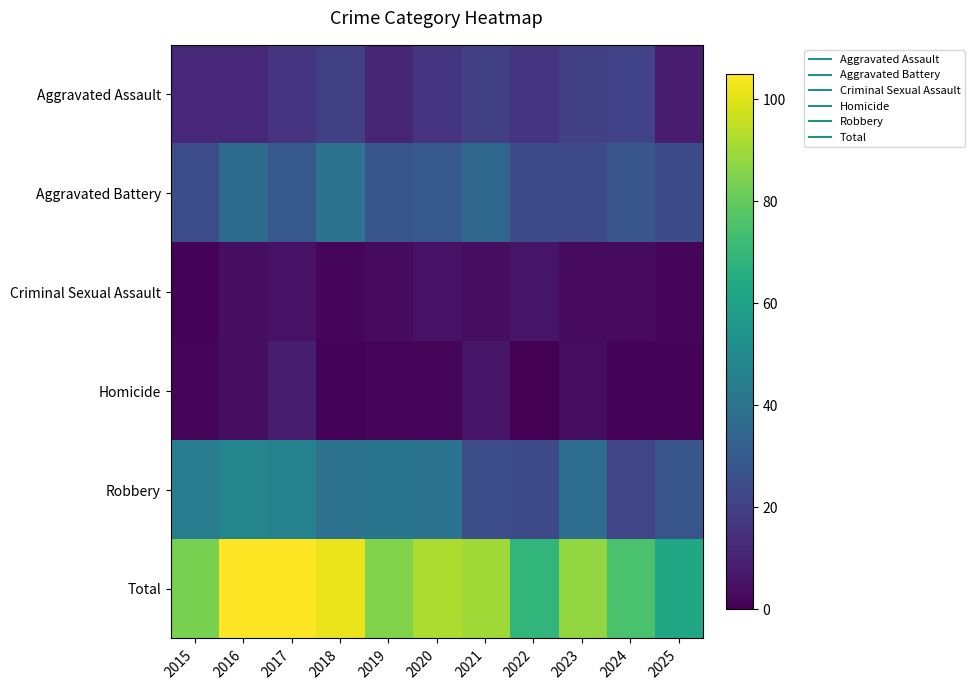

Reading left to right, transcribe all the data shown in this chart.

Aggravated Assault: 2015=12	2016=12	2017=16	2018=20	2019=11	2020=16	2021=20	2022=16	2023=20	2024=21	2025=8
Aggravated Battery: 2015=25	2016=37	2017=29	2018=40	2019=28	2020=29	2021=35	2022=24	2023=23	2024=28	2025=24
Criminal Sexual Assault: 2015=1	2016=4	2017=5	2018=2	2019=3	2020=5	2021=4	2022=6	2023=3	2024=3	2025=2
Homicide: 2015=2	2016=4	2017=9	2018=1	2019=2	2020=2	2021=6	2022=0	2023=4	2024=1	2025=1
Robbery: 2015=44	2016=48	2017=46	2018=39	2019=41	2020=40	2021=25	2022=23	2023=38	2024=22	2025=28
Total: 2015=84	2016=105	2017=105	2018=102	2019=85	2020=92	2021=90	2022=69	2023=88	2024=75	2025=63